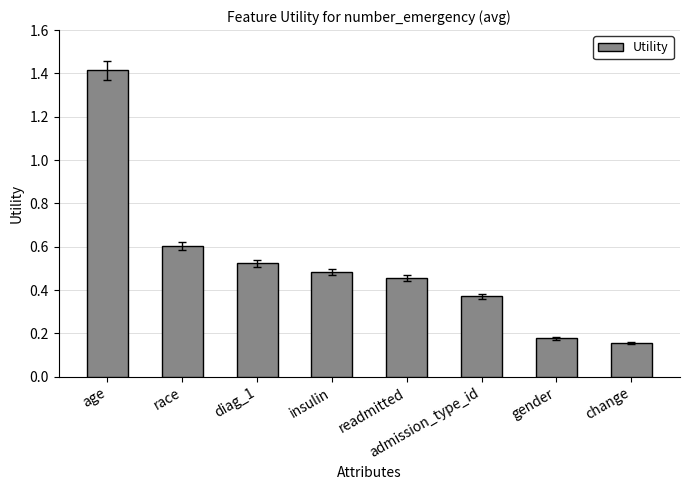

Is it true that the value at race is 1.1?

False